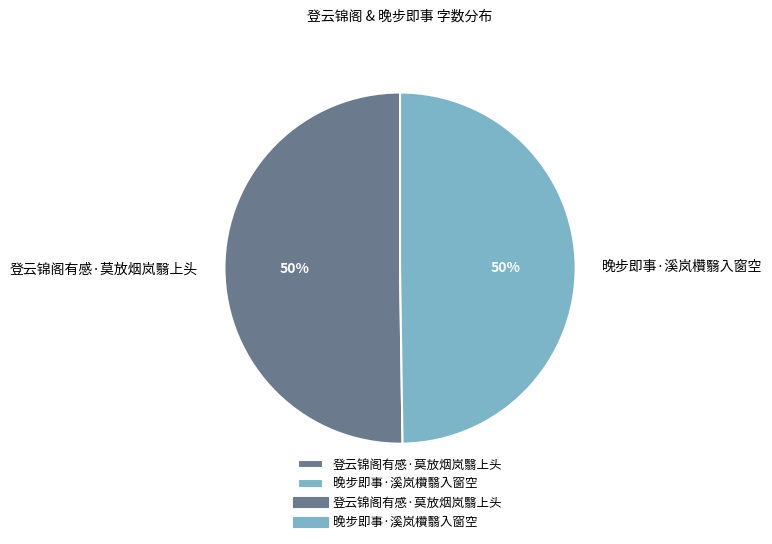

Is the sum of 晚步即事·溪岚欑翳入窗空 and 登云锦阁有感·莫放烟岚翳上头 greater than half?

Yes